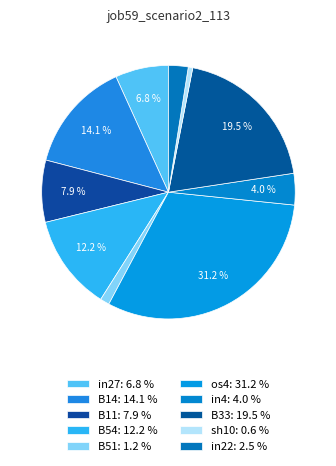

To the nearest percent, what is the difference between the largest and smallest slice percentages?

31%